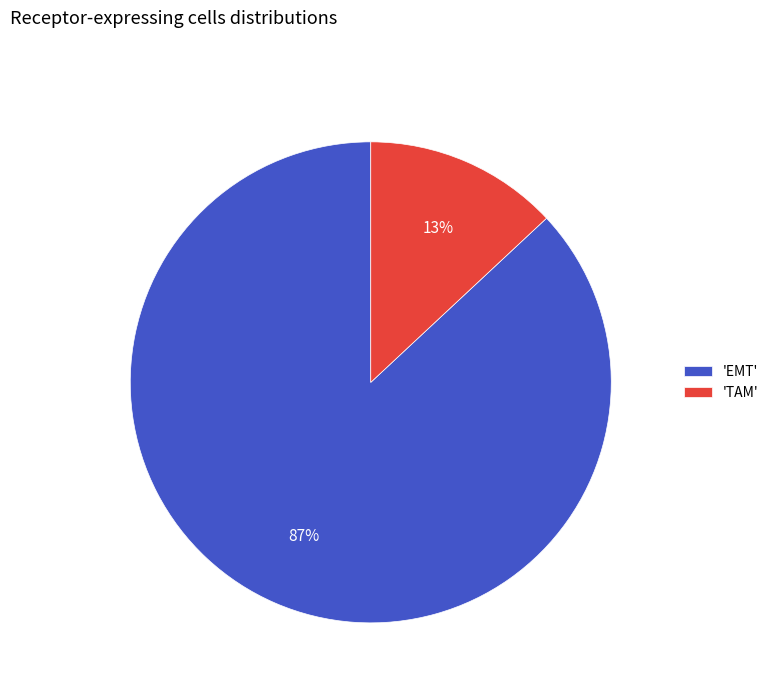

Which category accounts for the majority?

'EMT'